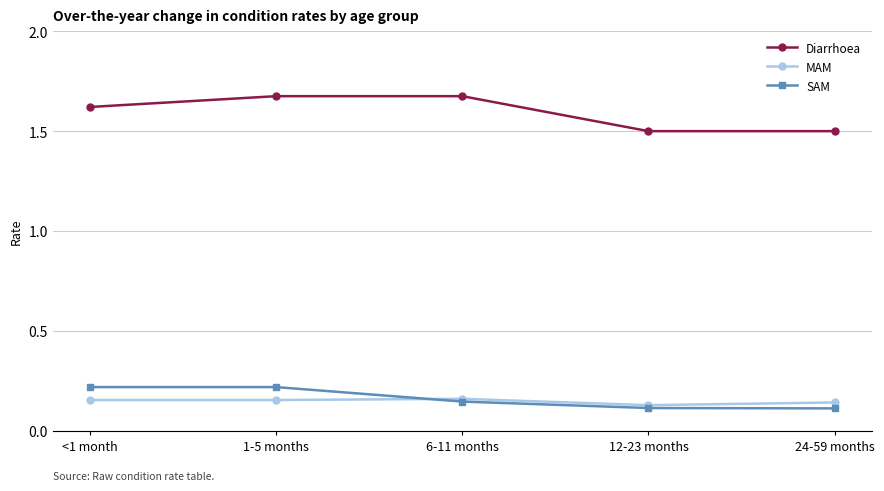

Which series has the largest range (max minus min)?

Diarrhoea